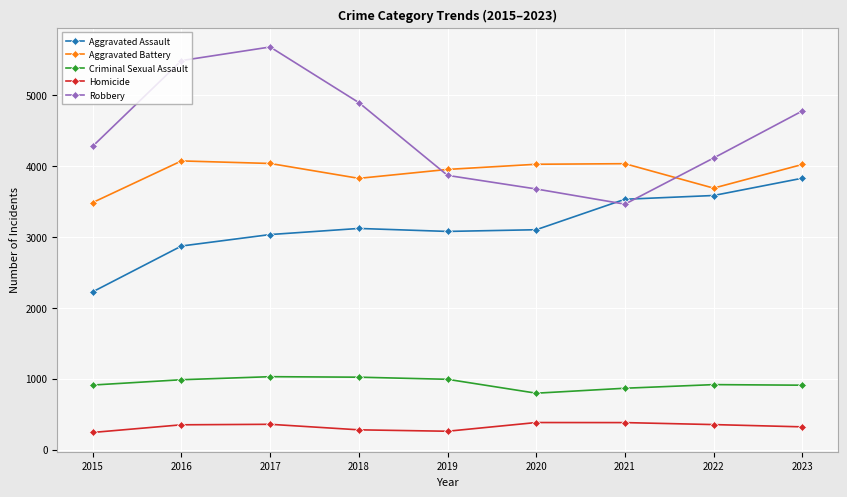

Does the chart have visible grid lines?

Yes